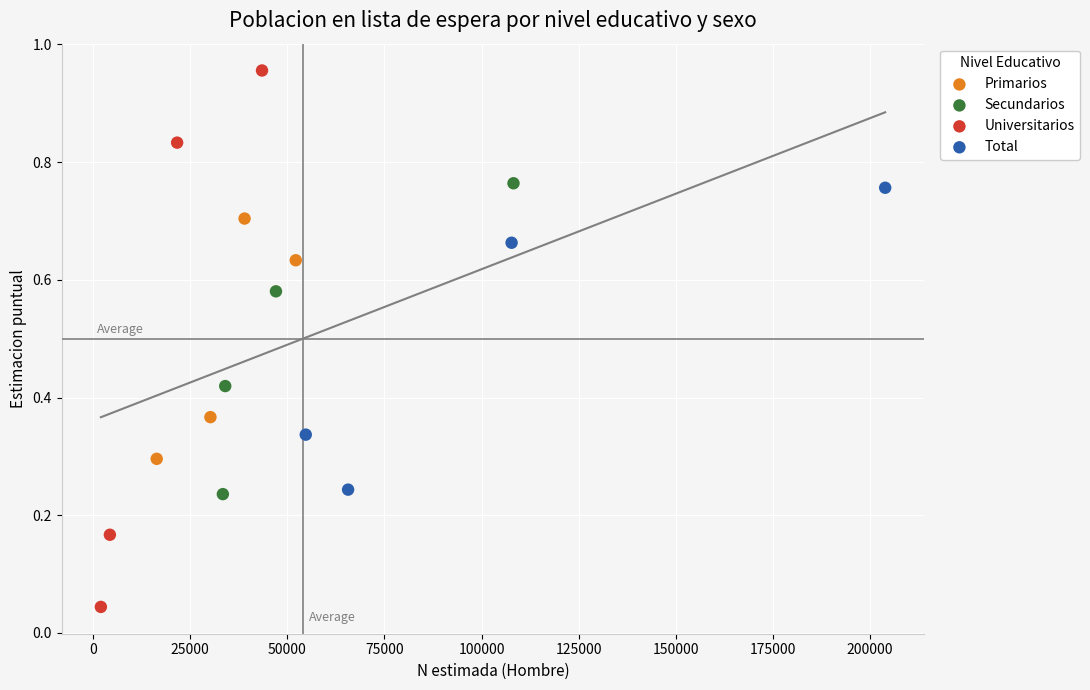

Which series has the widest spread of Y values?

Universitarios